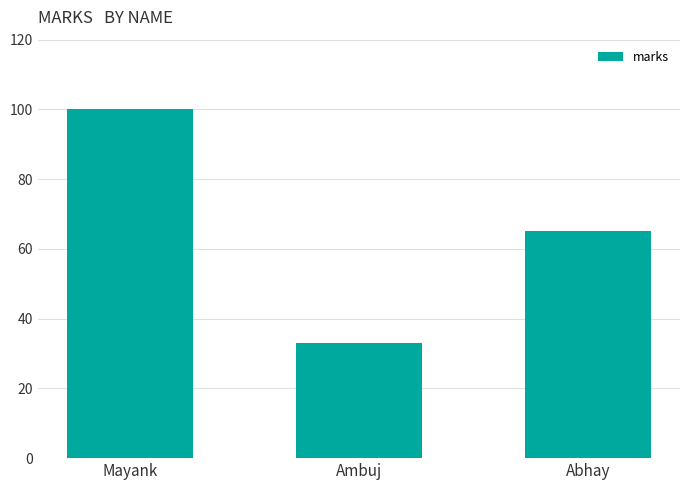

Reading left to right, transcribe all the data shown in this chart.

Mayank=100	Ambuj=33	Abhay=65